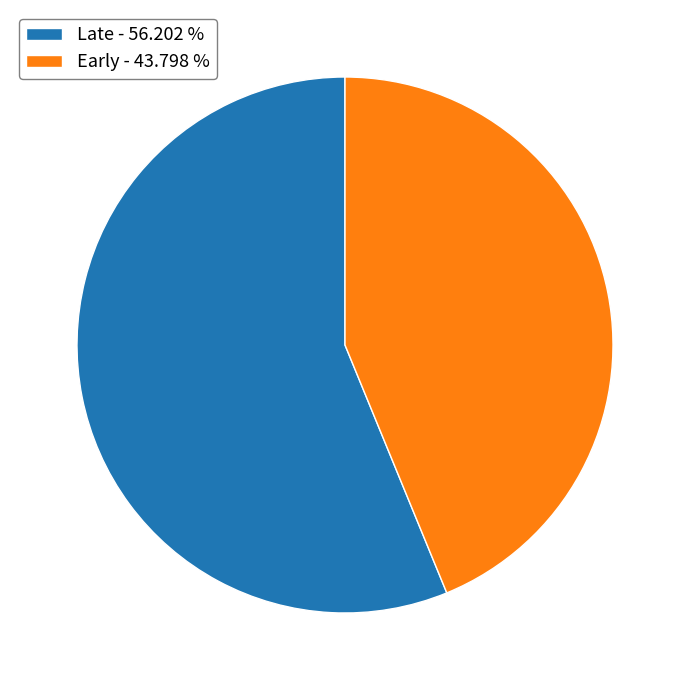

Count the number of slices in the pie.

2